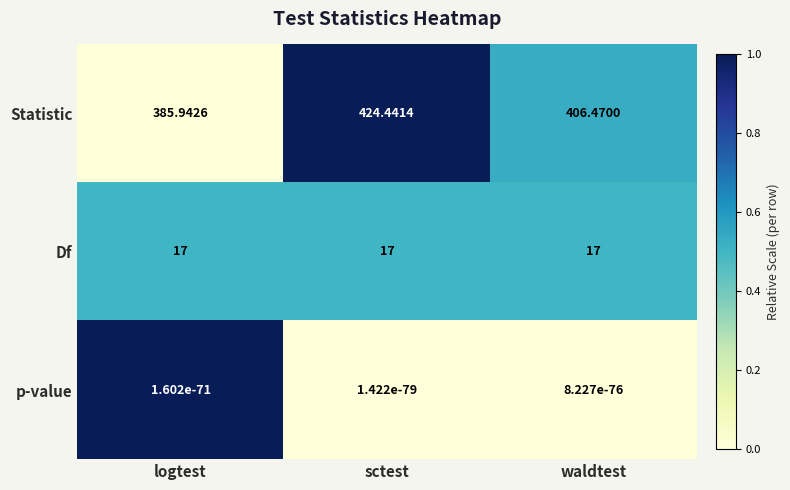

At which label does Statistic reach its minimum?

logtest